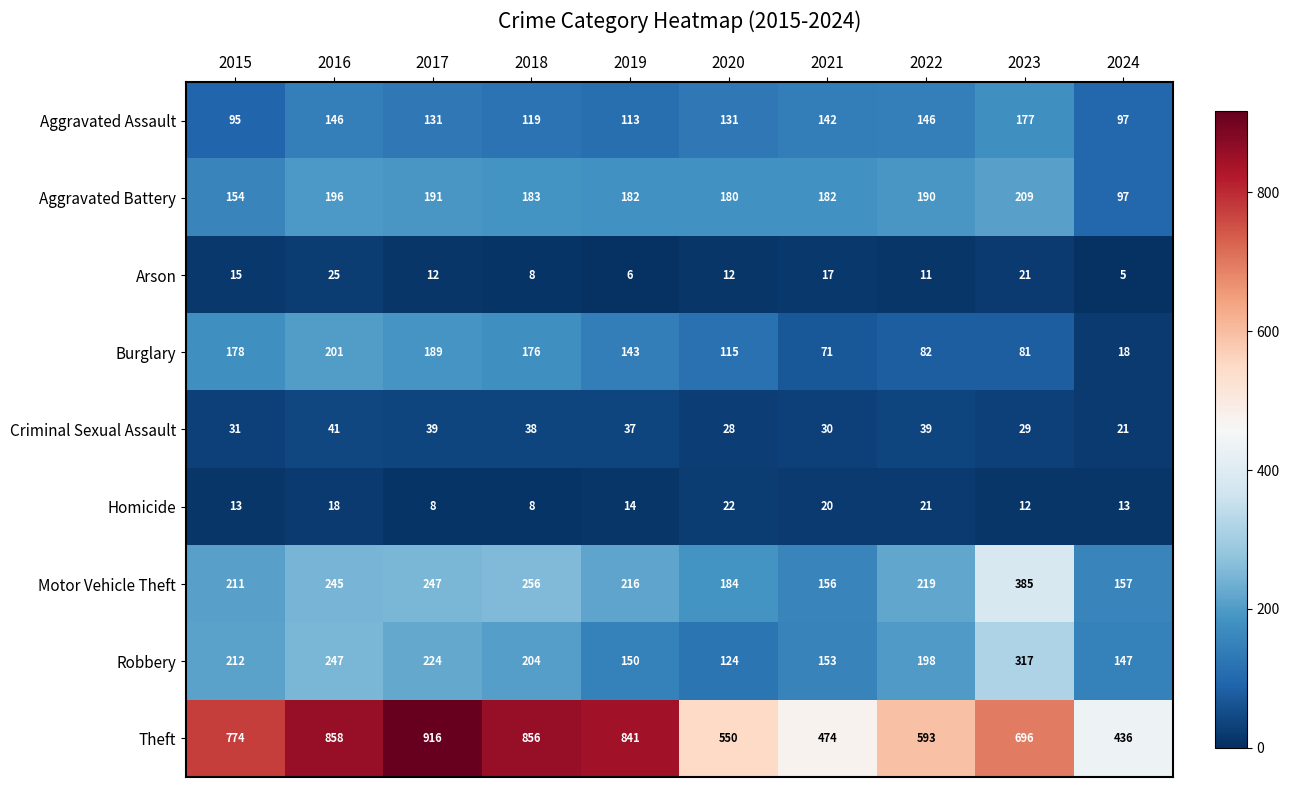

How many distinct data groups are displayed?

9